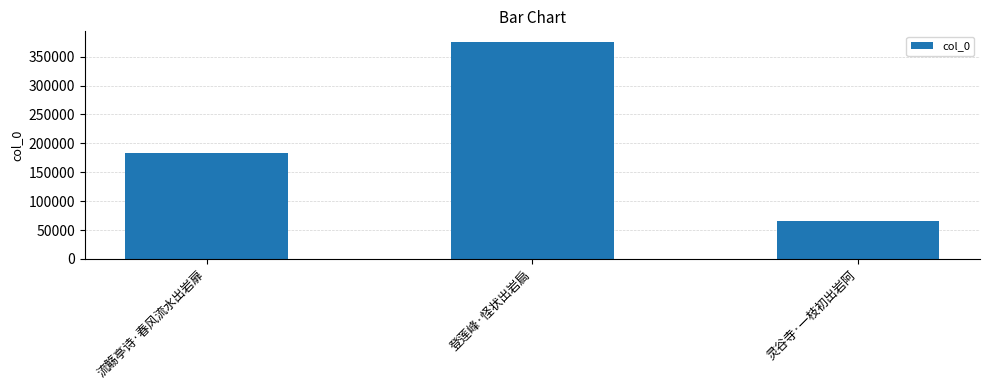

Reading left to right, transcribe all the data shown in this chart.

流觞亭诗·春风流水出岩扉=183660	登莲峰·怪状出岩扃=375134	灵谷寺·一枝初出岩阿=64826